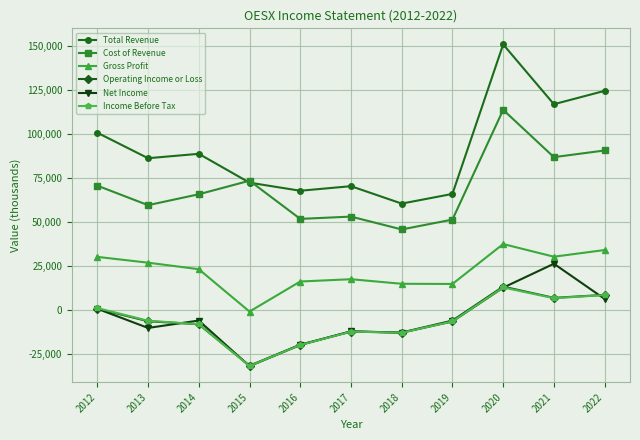

Which series has the widest spread of values?

Total Revenue